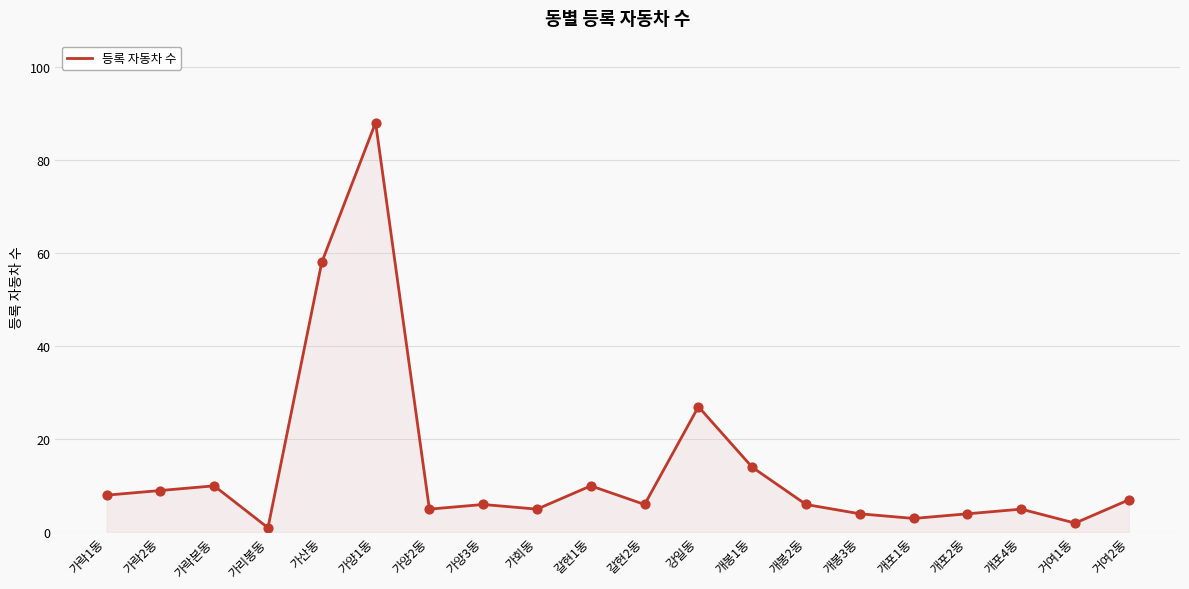

Which has a higher value, 가양3동 or 가락1동?

가락1동